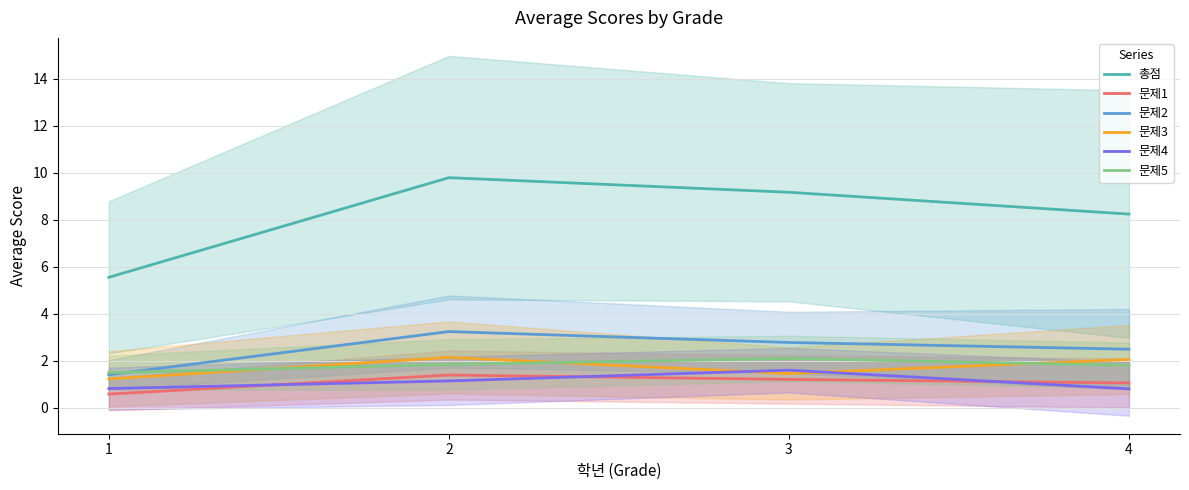

At which label does 문제1 first exceed 1?

2